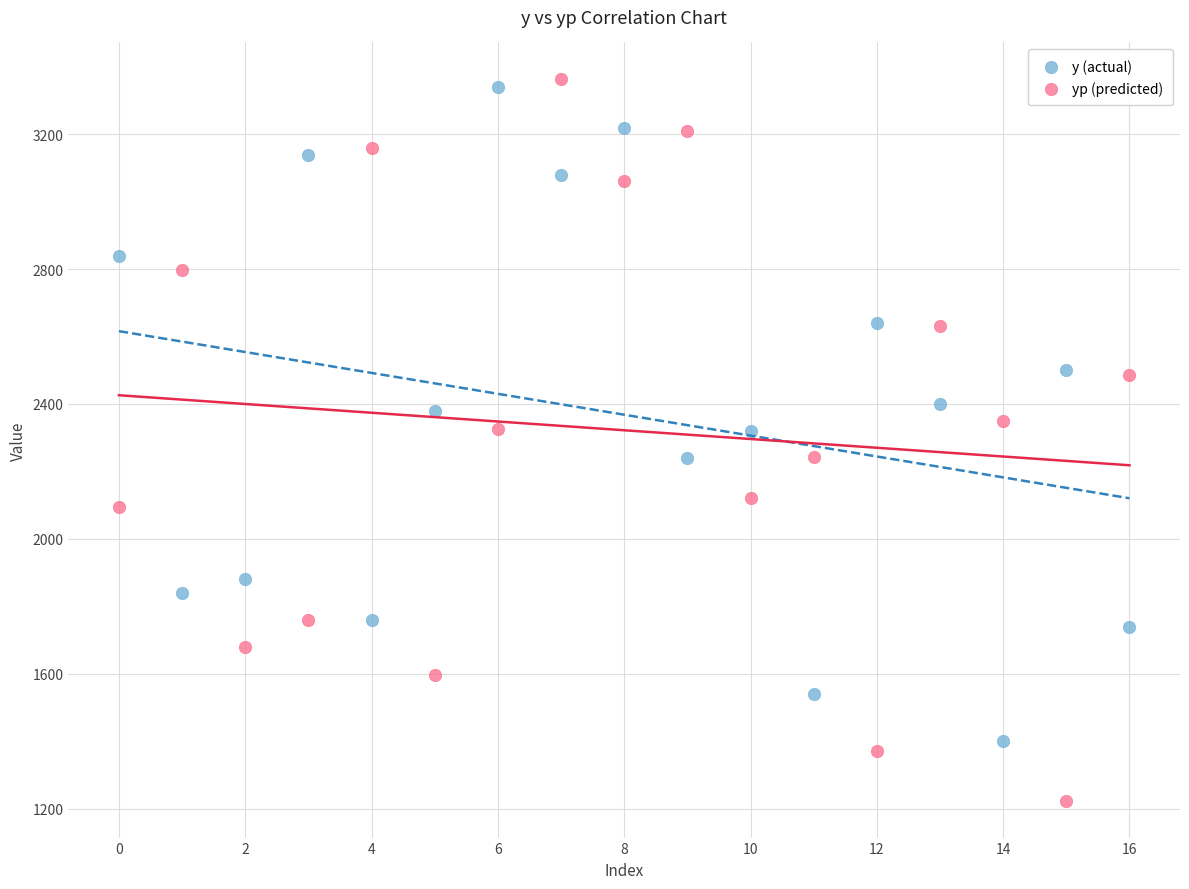

Across all data points, what is the range of Y values (max minus min)?

2144.0